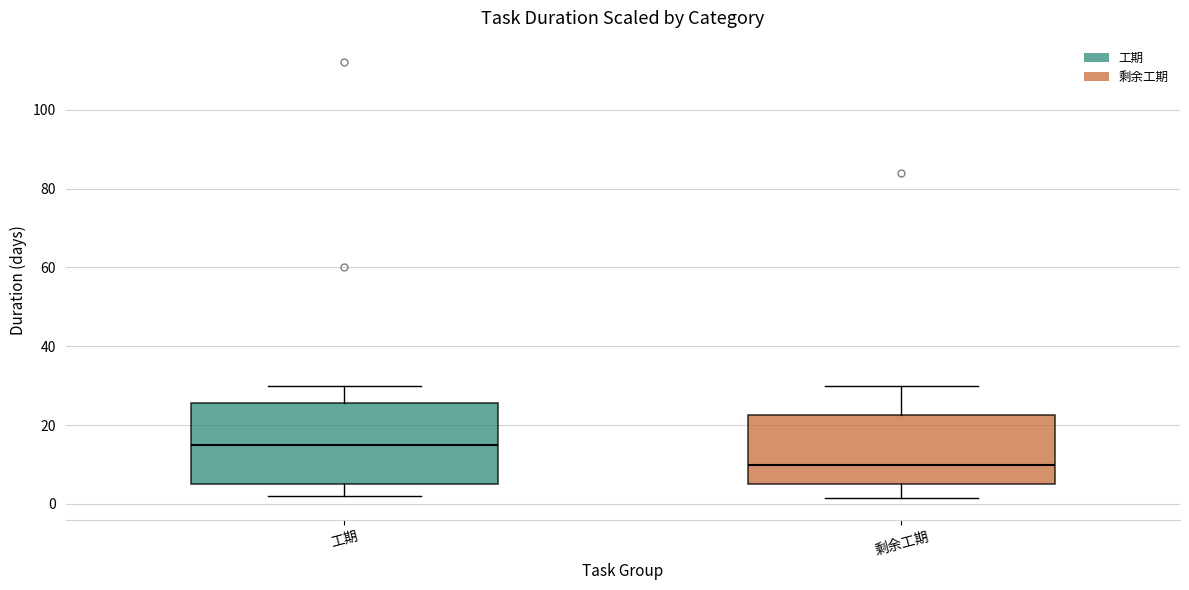

Reading left to right, read every box against the y-axis: the position of its median line, the range the box covers, and the ends of its whiskers. The values are not printed on the chart, so give them approximately, as read against the axis.

工期: median 16, box 6 to 26, whiskers 2 to 30
剩余工期: median 10, box 6 to 22, whiskers 2 to 30